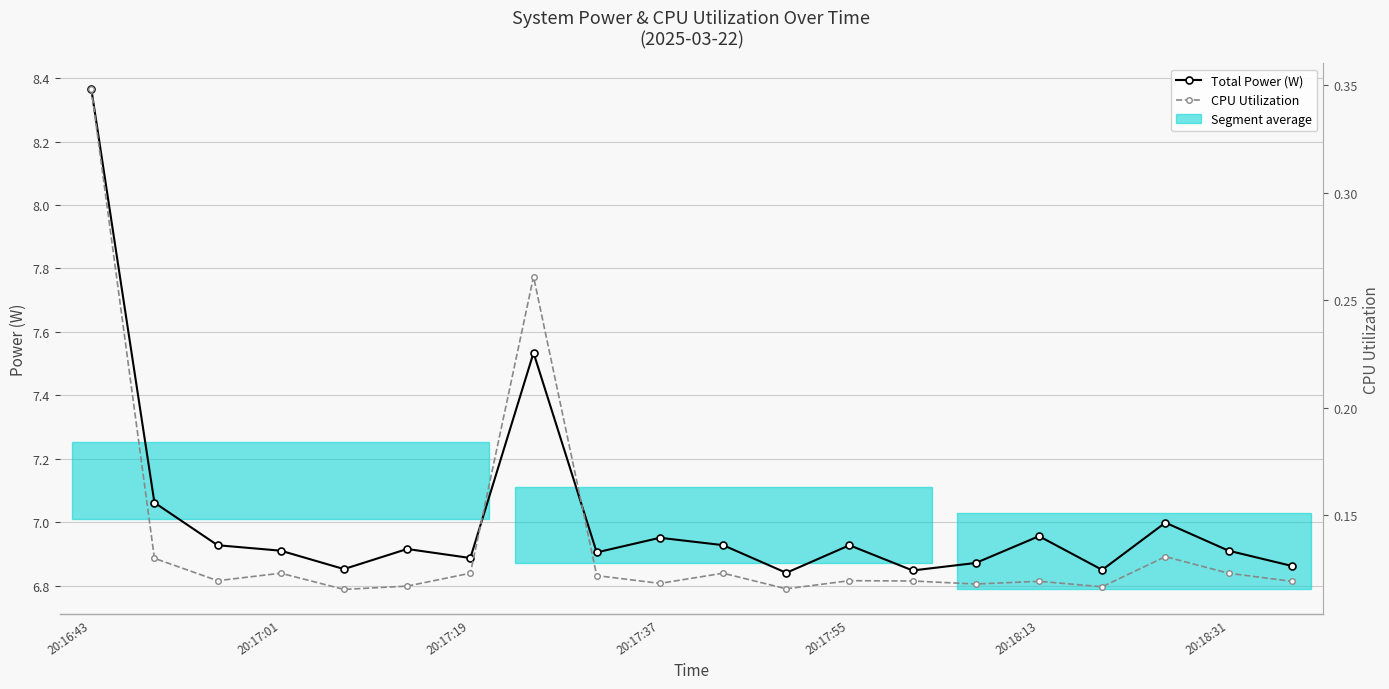

In Total Power (W), how many points are higher than both neighbors (excluding endpoints)?

6